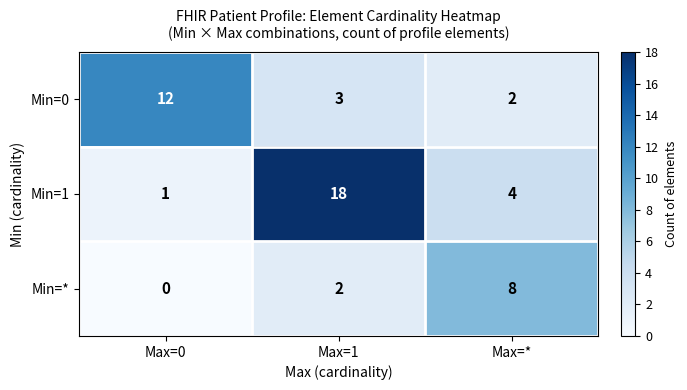

Which label corresponds to the smallest value in the chart?

Max=0